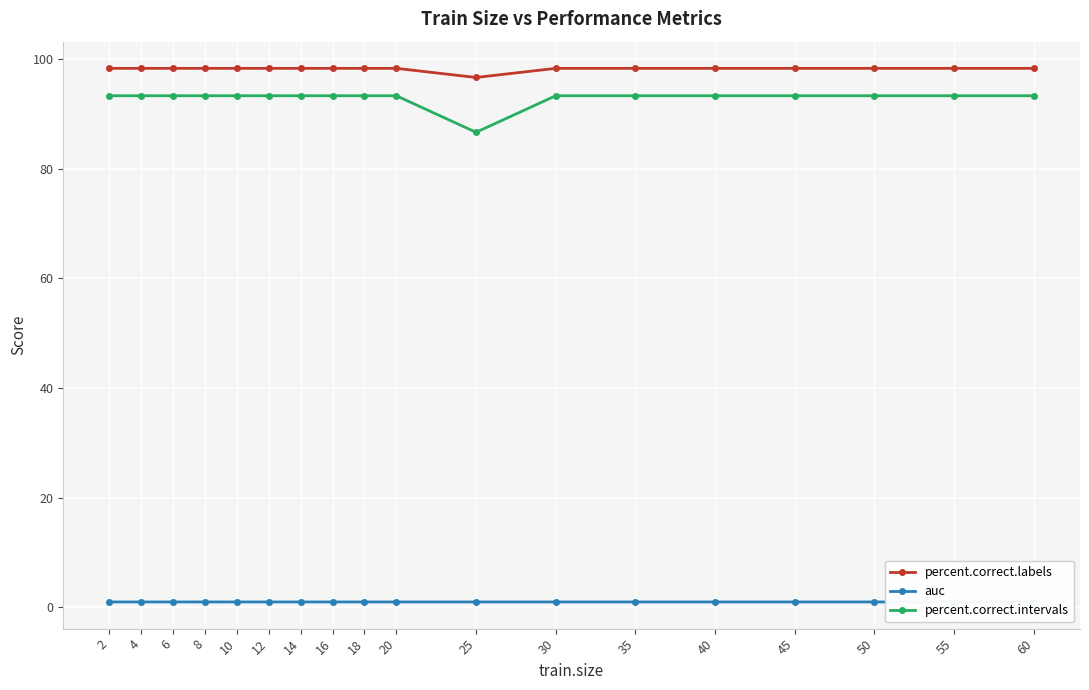

Which series has the widest spread of values?

percent.correct.intervals